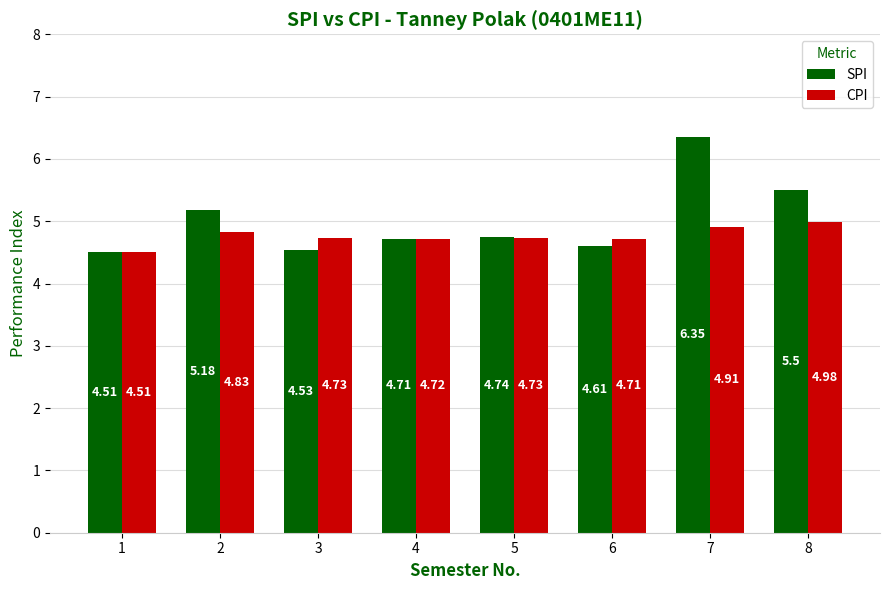

Which category has the lowest value in the SPI series?

1